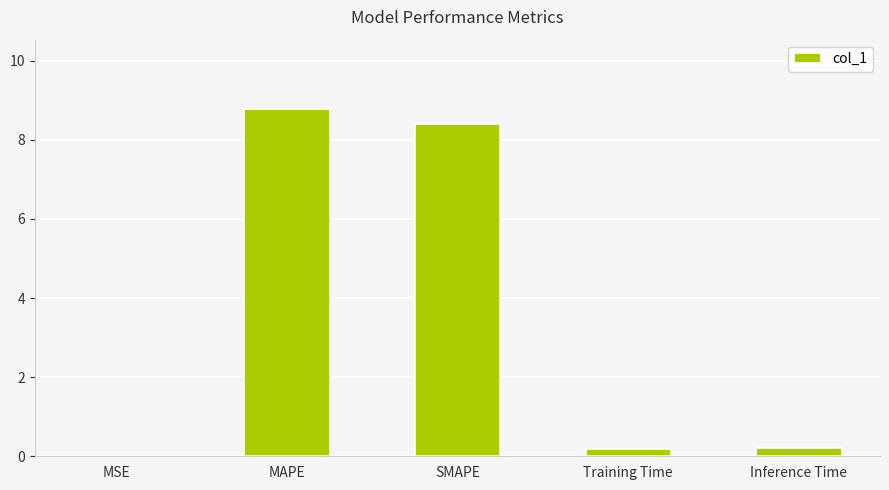

Is it true that the value at MSE is 0.0?

True